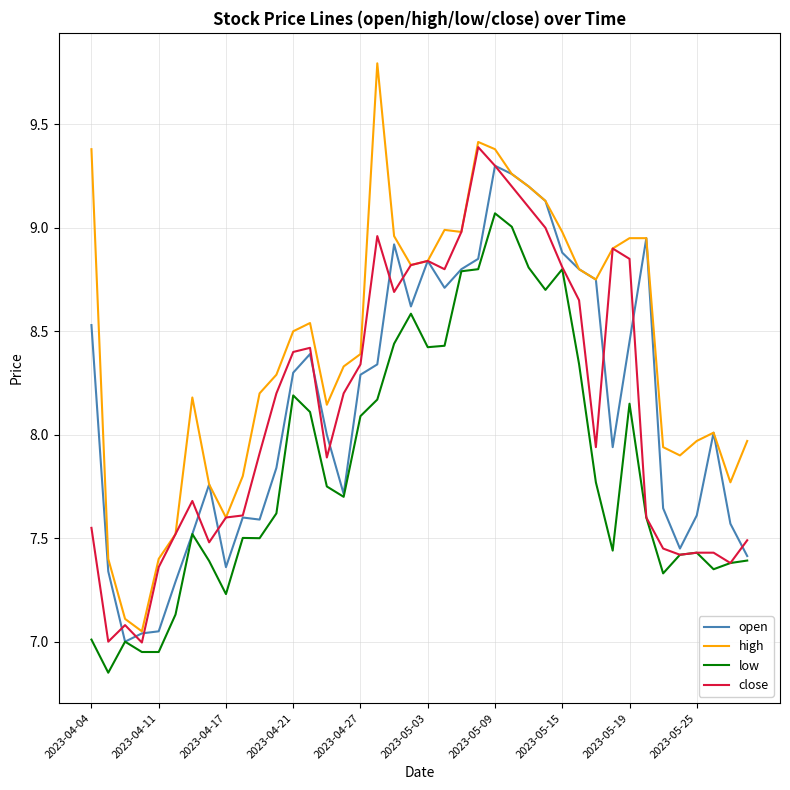

Which series has the largest total across all categories?

high